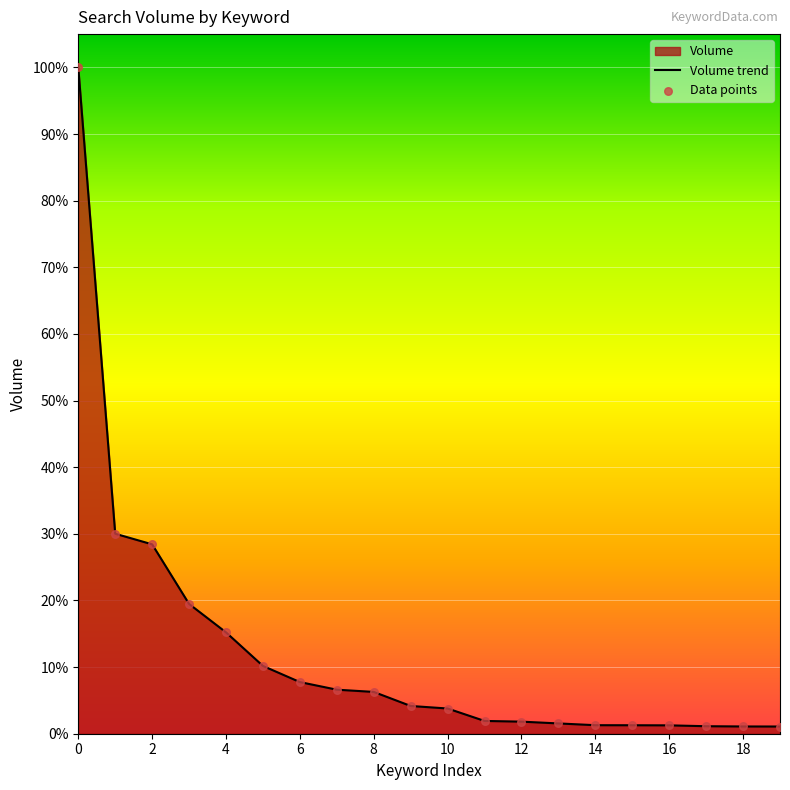

Is the value of Data points at 8 greater than the value of Volume trend at 6?

No